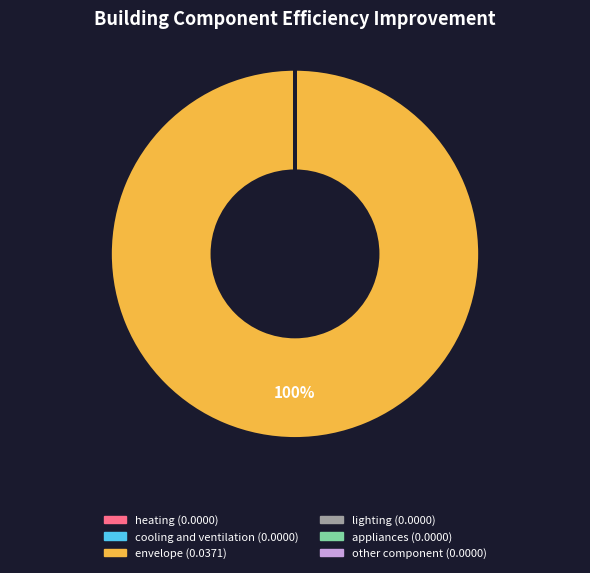

Does any single category account for the majority?

Yes